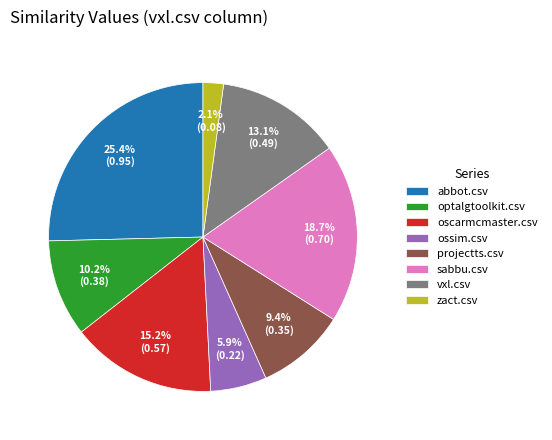

Which category has the biggest portion of the pie?

abbot.csv